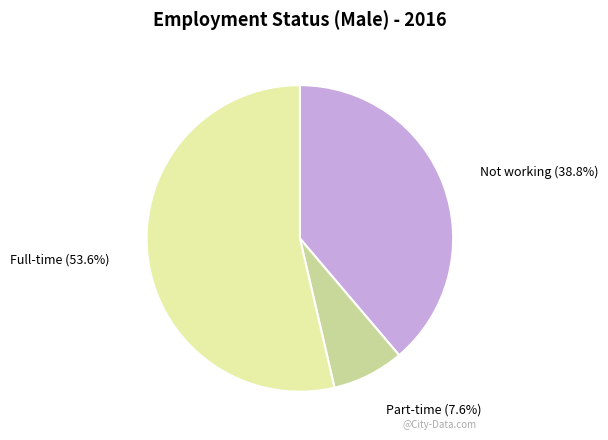

To the nearest percent, what is the combined percentage of Full-time and Not working?

92%